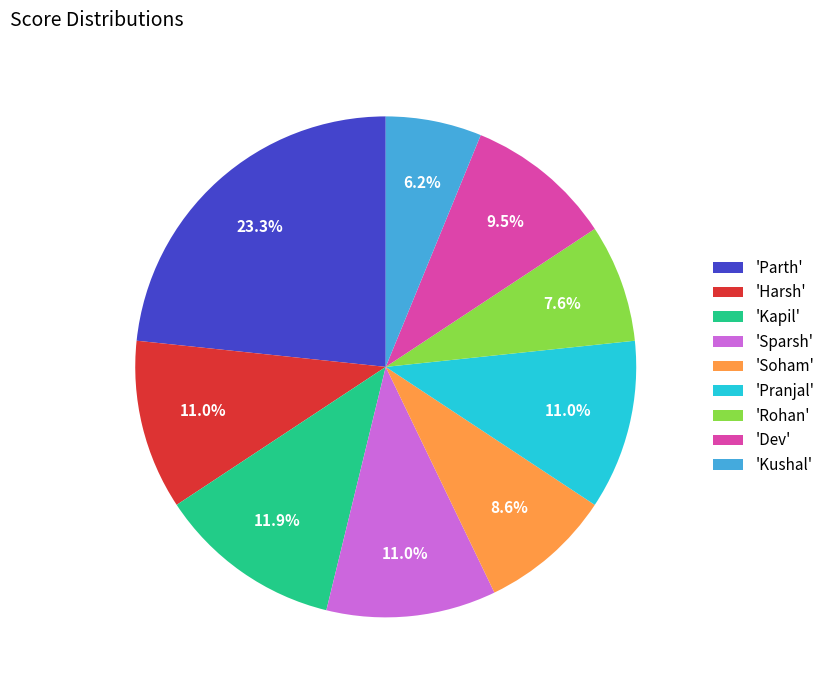

To the nearest percent, what is the average slice percentage?

11%